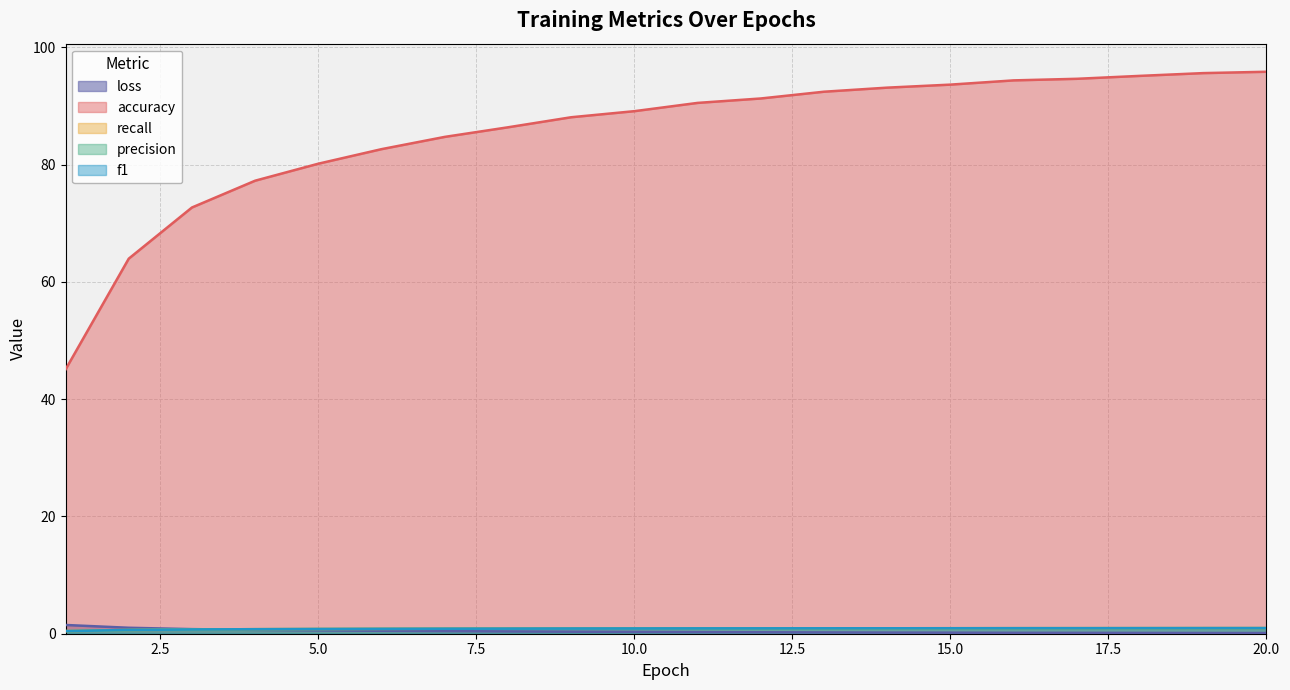

Is the value of f1 at 19 greater than the value of precision at 9?

Yes